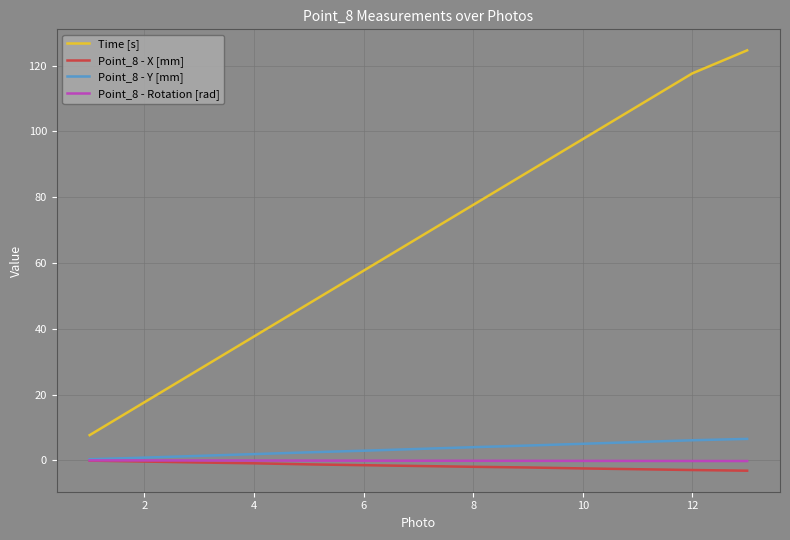

True or false: Time [s] has more than 0 interior local peaks.

False